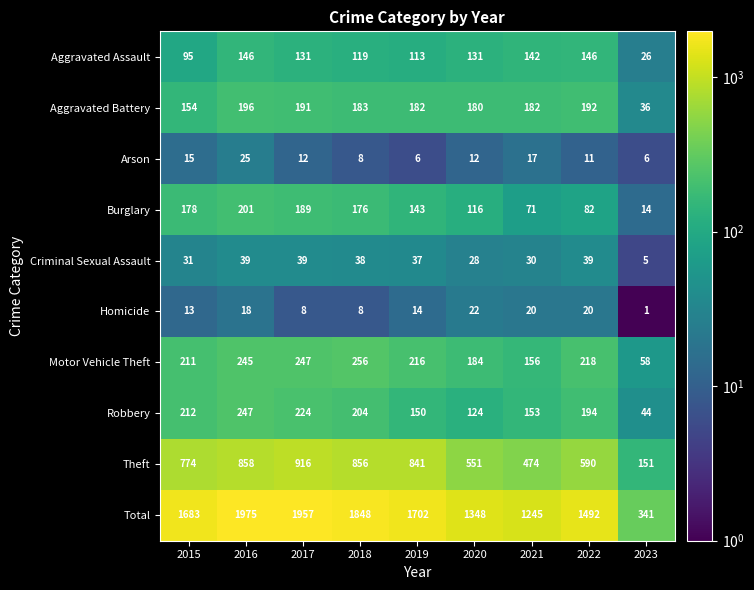

How many categories are shown in the chart?

9